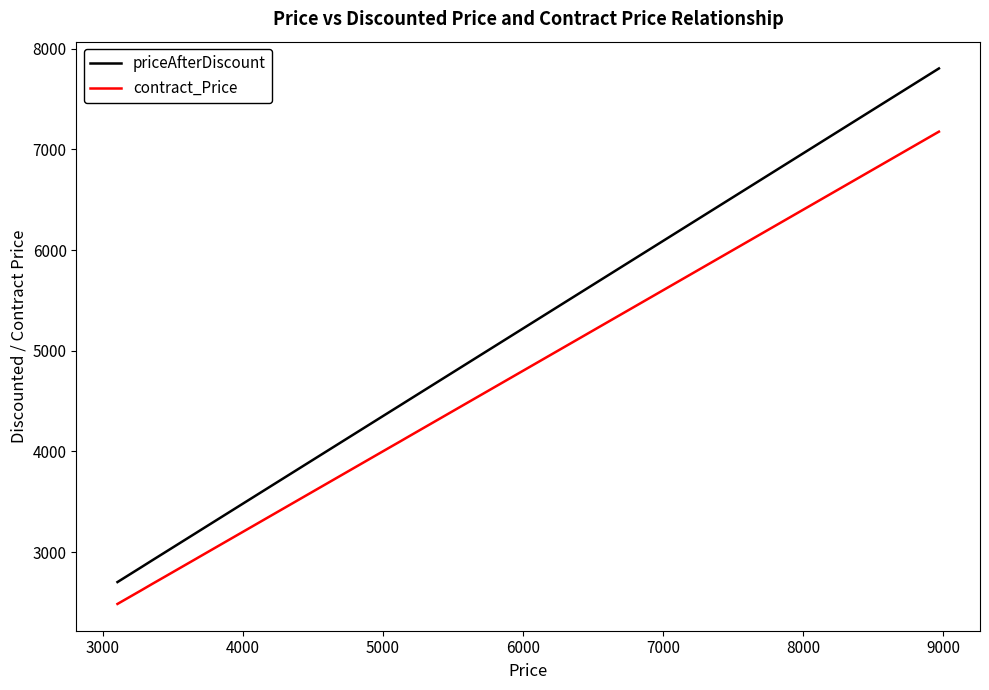

Rank the series by their average value, from highest to lowest.

priceAfterDiscount, contract_Price